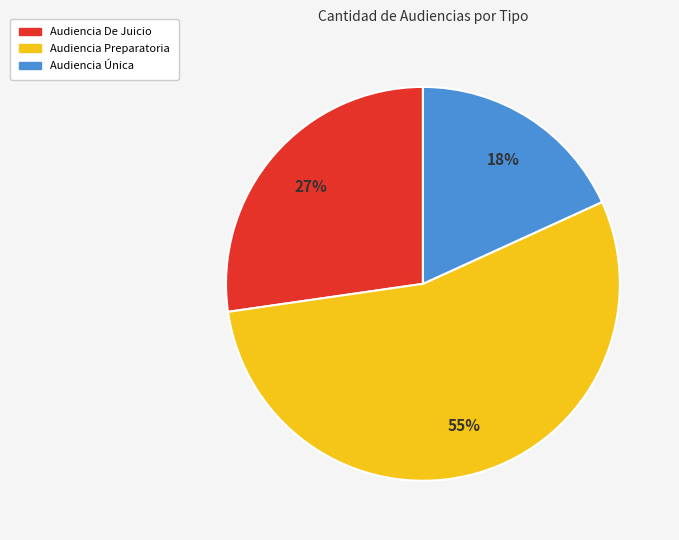

True or false: Audiencia Única accounts for 30% of the total.

False